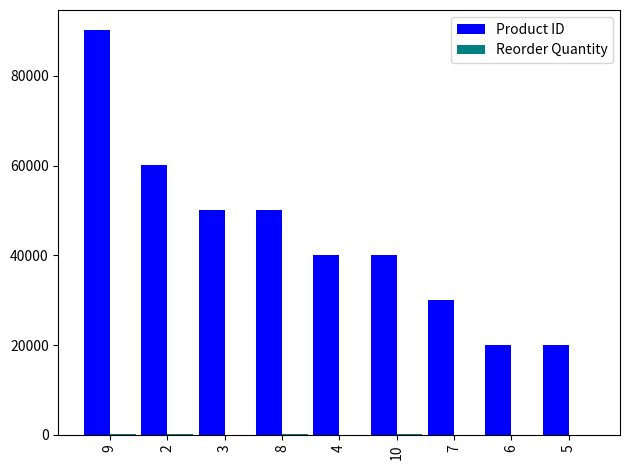

Which series changed the most between 9 and 5?

Product ID